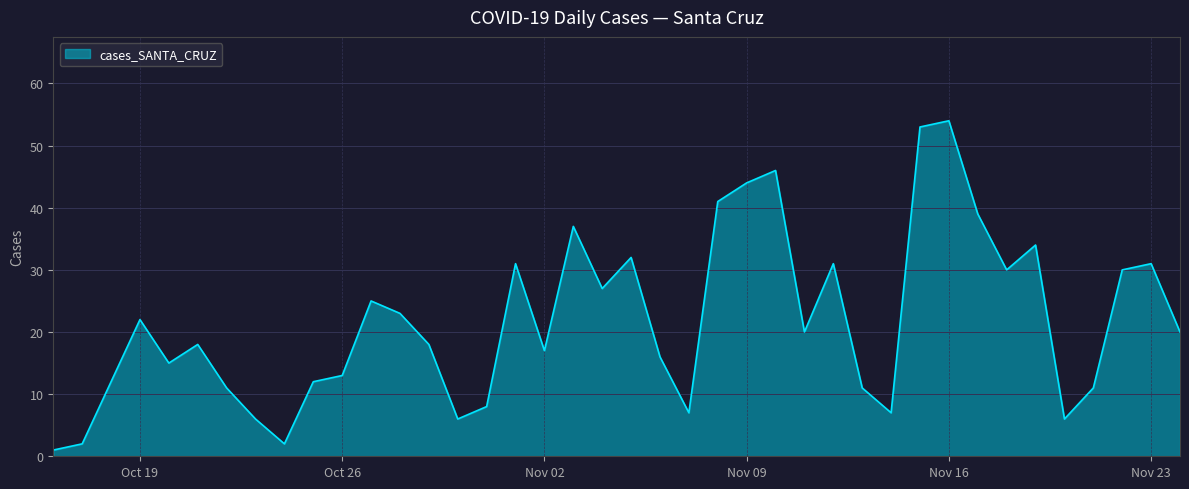

What is the difference between the maximum and minimum values?

53